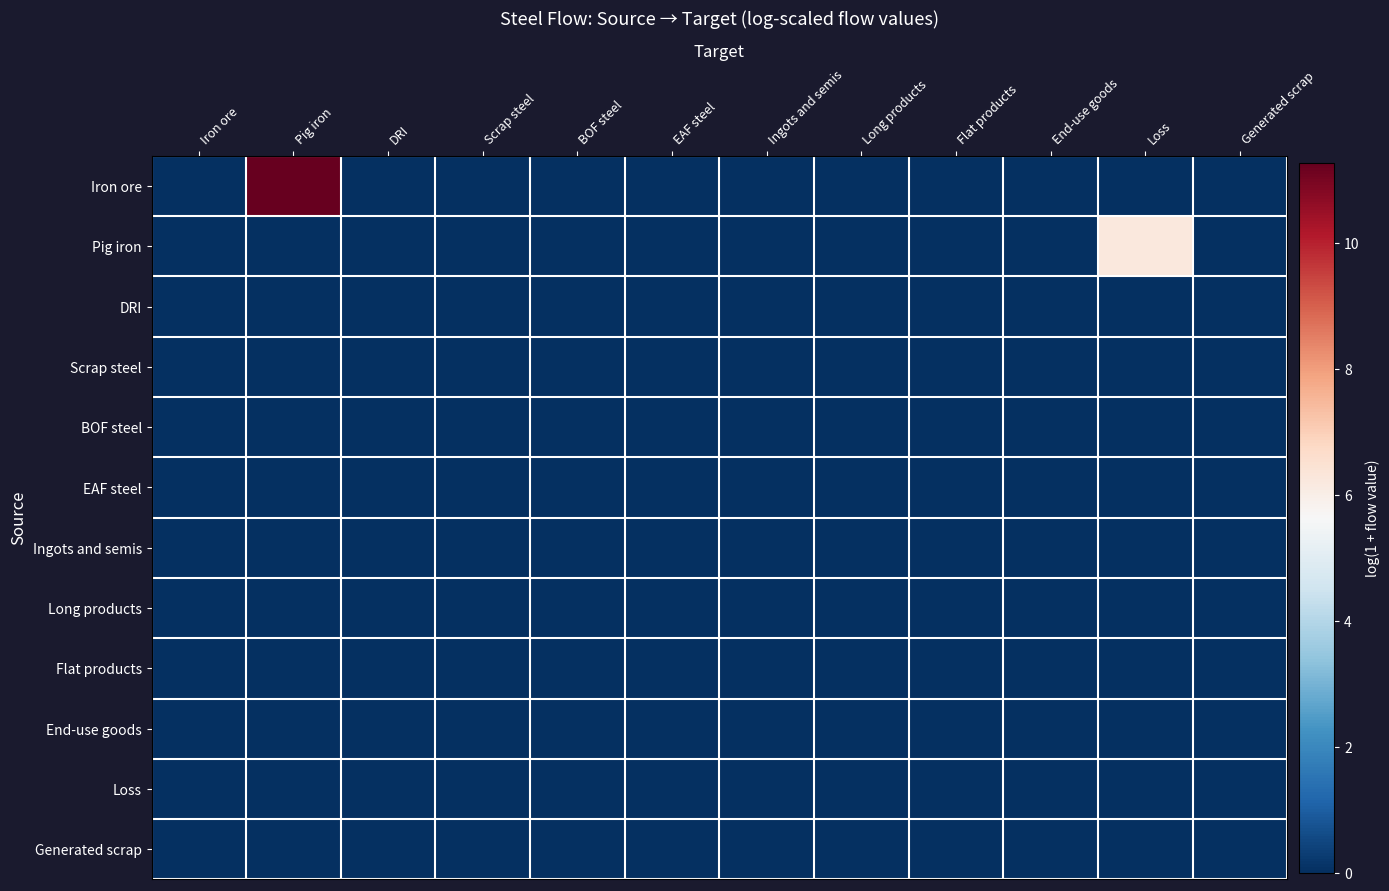

How many distinct data groups are displayed?

12